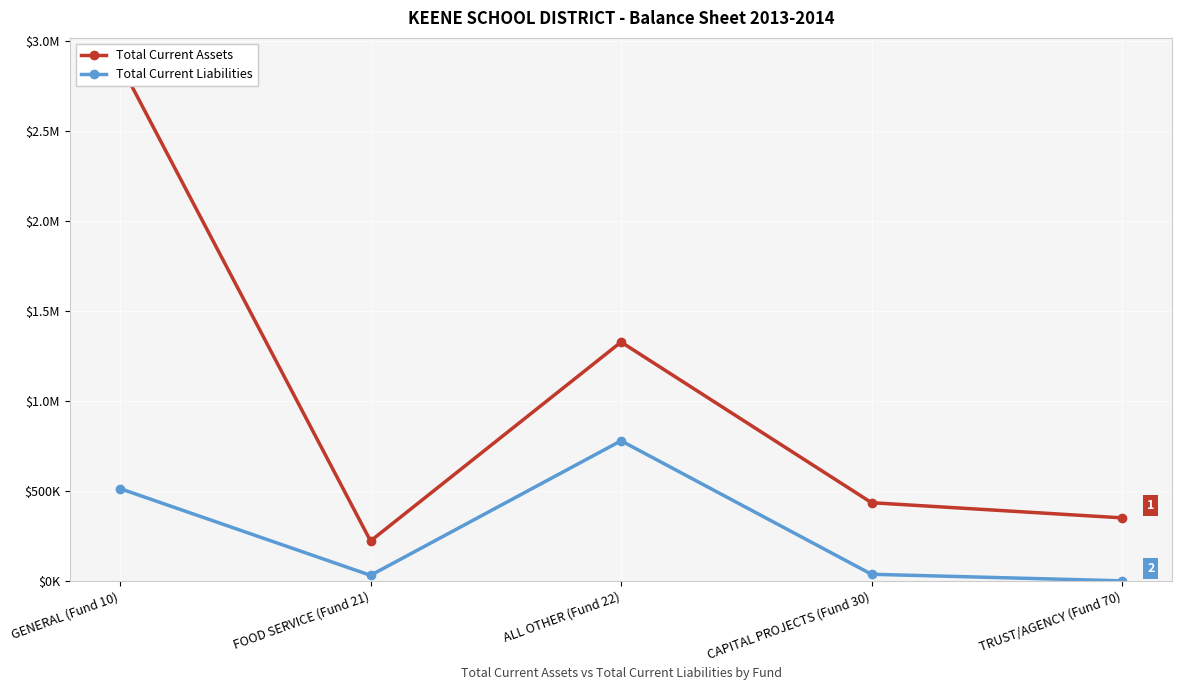

True or false: Total Current Liabilities has more than 2 interior local peaks.

False